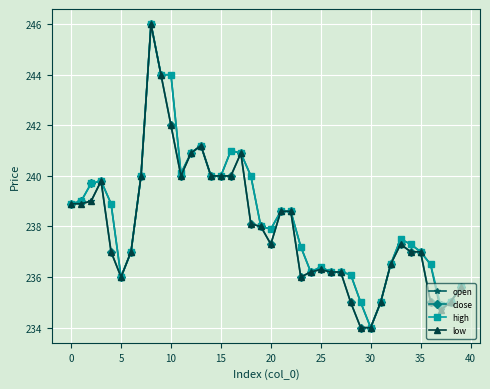

Count the number of categories in the chart.

40